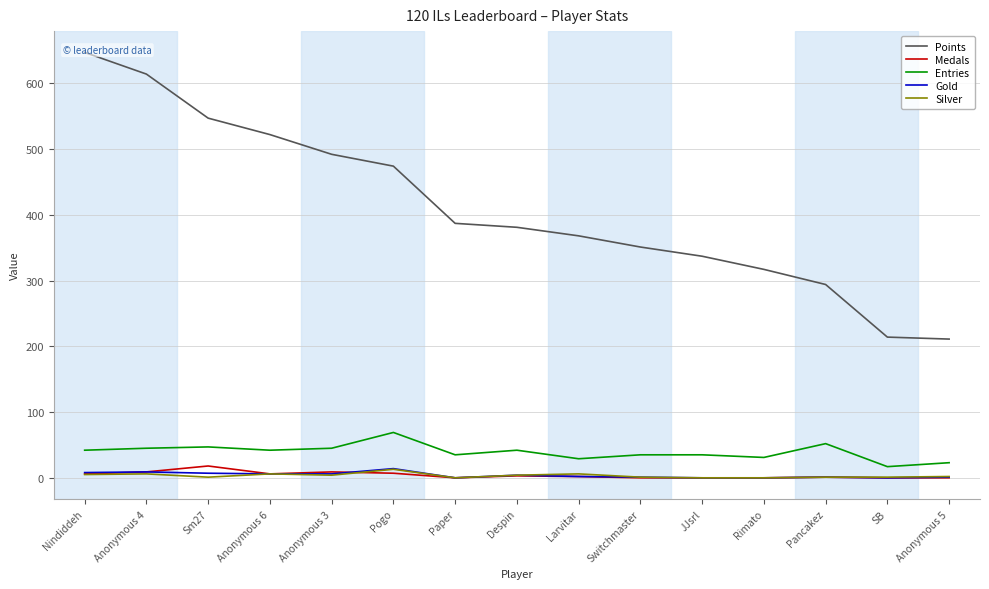

Reading right to left, list all the values displayed in this chart.

Points: Anonymous 5=211	SB=214	Pancakez=294	Rimato=317	JJsrl=337	Switchmaster=351	Larvitar=368	Despin=381	Paper=387	Pogo=474	Anonymous 3=492	Anonymous 6=522	Sm27=547	Anonymous 4=614	Nindiddeh=647
Medals: Anonymous 5=0	SB=0	Pancakez=1	Rimato=0	JJsrl=0	Switchmaster=0	Larvitar=2	Despin=3	Paper=0	Pogo=7	Anonymous 3=9	Anonymous 6=6	Sm27=18	Anonymous 4=9	Nindiddeh=6
Entries: Anonymous 5=23	SB=17	Pancakez=52	Rimato=31	JJsrl=35	Switchmaster=35	Larvitar=29	Despin=42	Paper=35	Pogo=69	Anonymous 3=45	Anonymous 6=42	Sm27=47	Anonymous 4=45	Nindiddeh=42
Gold: Anonymous 5=1	SB=0	Pancakez=1	Rimato=0	JJsrl=0	Switchmaster=1	Larvitar=2	Despin=4	Paper=0	Pogo=14	Anonymous 3=6	Anonymous 6=6	Sm27=7	Anonymous 4=9	Nindiddeh=8
Silver: Anonymous 5=2	SB=1	Pancakez=1	Rimato=0	JJsrl=0	Switchmaster=1	Larvitar=6	Despin=4	Paper=0	Pogo=13	Anonymous 3=4	Anonymous 6=6	Sm27=1	Anonymous 4=6	Nindiddeh=5